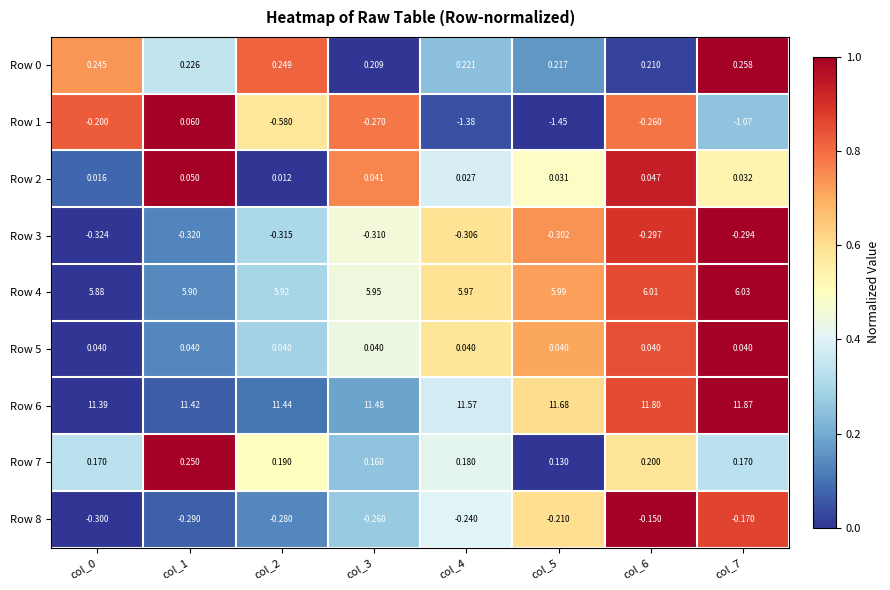

Is the value of Row 0 at col_1 greater than the value of Row 6 at col_4?

No